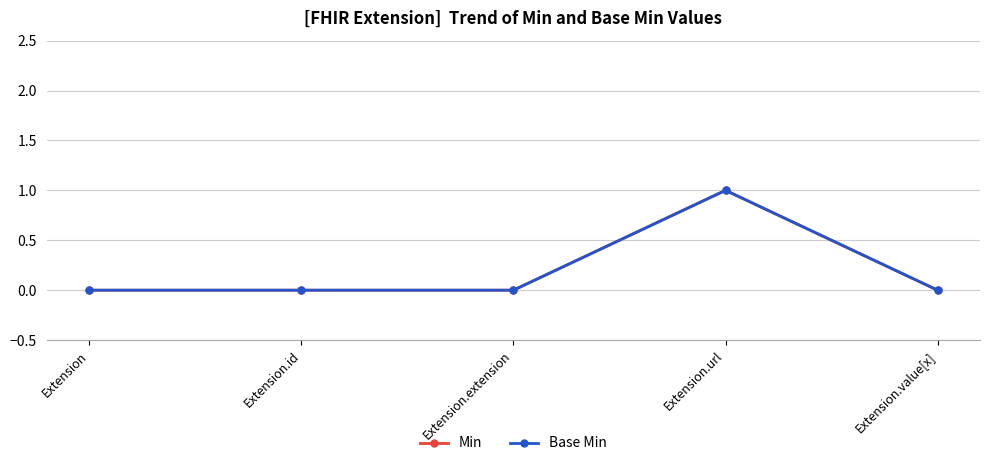

True or false: Min and Base Min cross at least once.

False